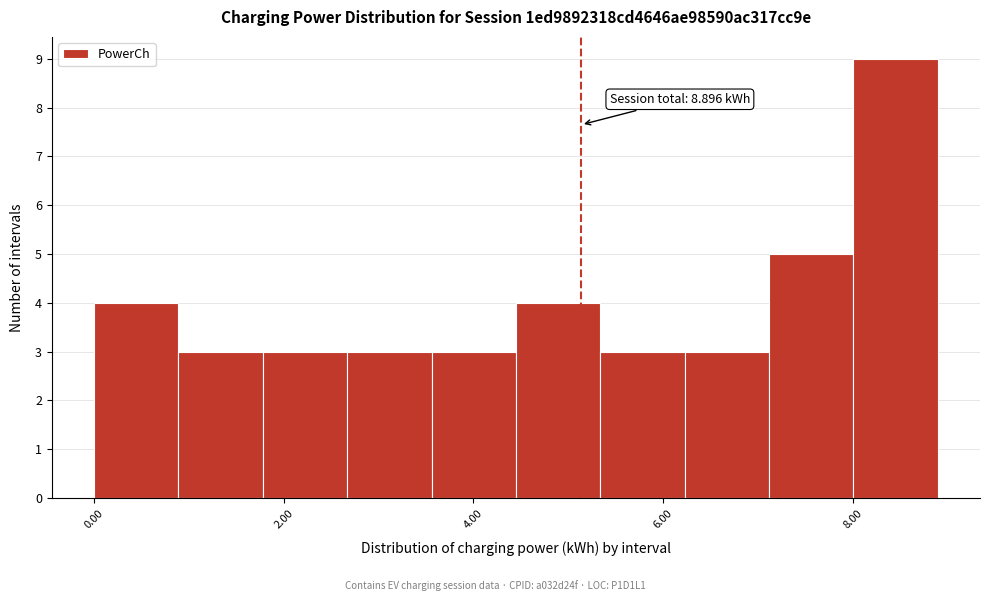

Over which range of the x-axis is the bar tallest?

8.0 to 8.8